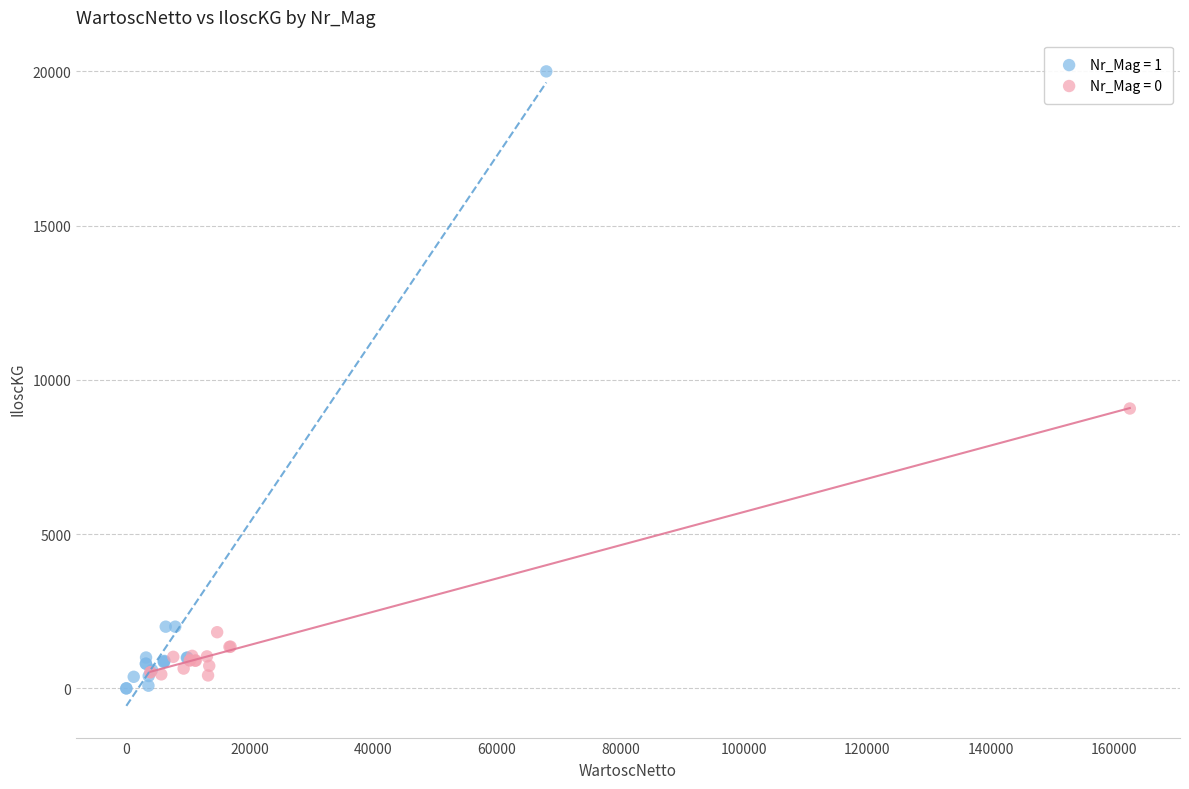

Which series has the widest spread of Y values?

Nr_Mag = 1